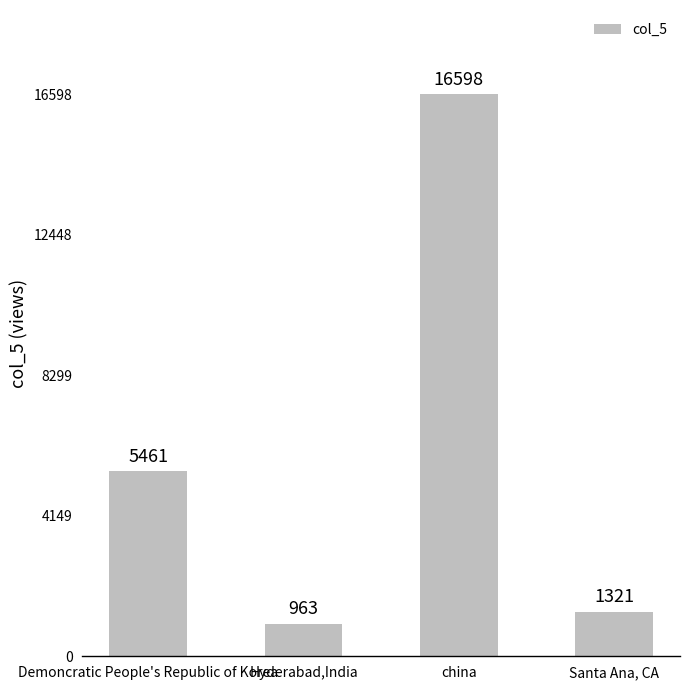

Is it true that the value at china is 26329?

False